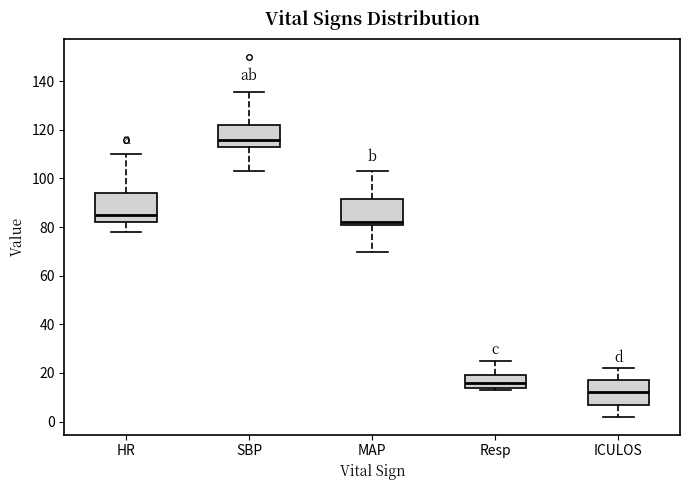

Reading left to right, read every box against the y-axis: the position of its median line, the range the box covers, and the ends of its whiskers. The values are not printed on the chart, so give them approximately, as read against the axis.

HR: median 86, box 82 to 94, whiskers 78 to 110
SBP: median 116, box 114 to 122, whiskers 104 to 136
MAP: median 82, box 80 to 92, whiskers 70 to 104
Resp: median 16, box 14 to 20, whiskers 14 (just below the box's lower edge) to 26
ICULOS: median 12, box 8 to 18, whiskers 2 to 22